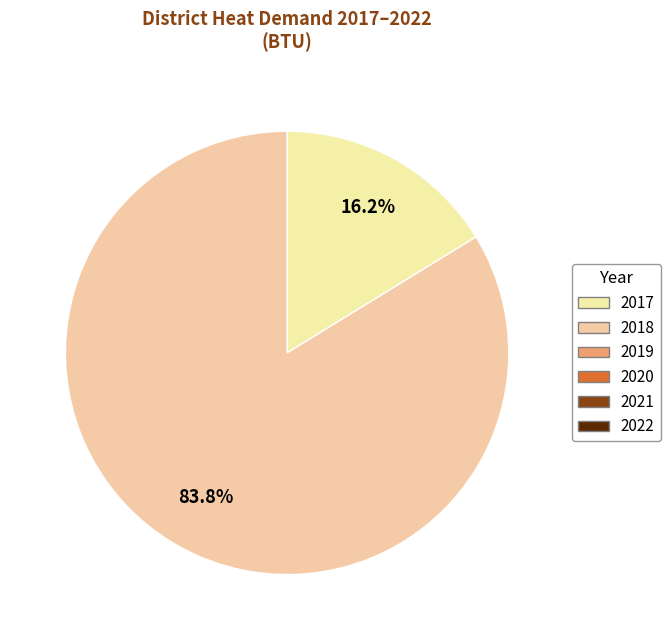

How many segments does this pie chart have?

2